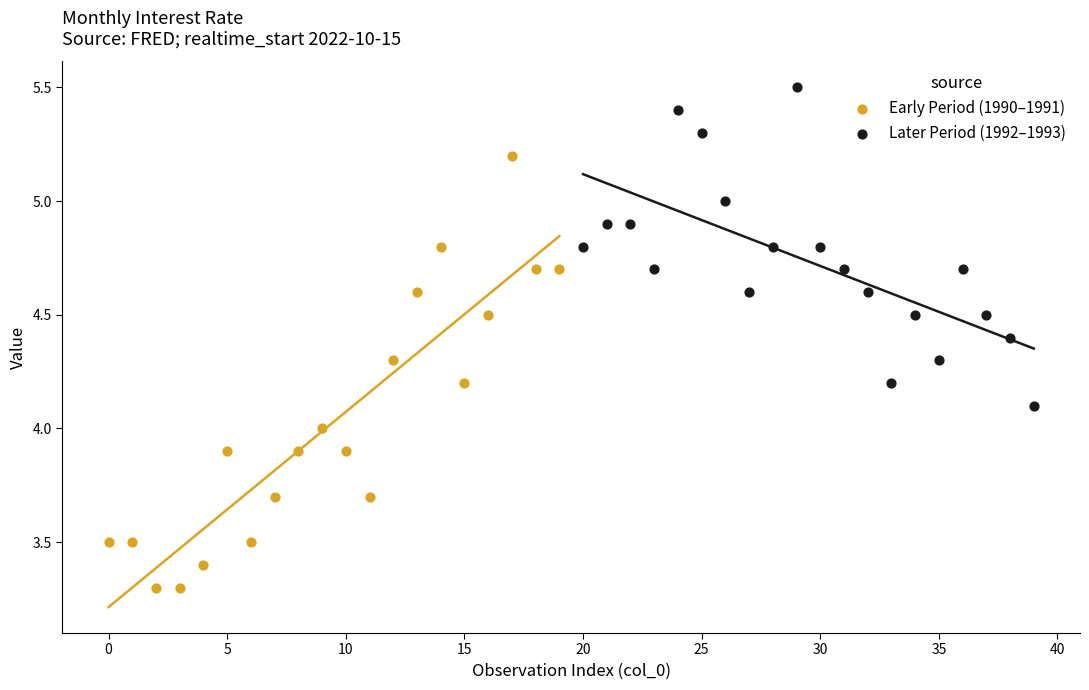

Which series contains the lowest Y value?

Early Period (1990–1991)